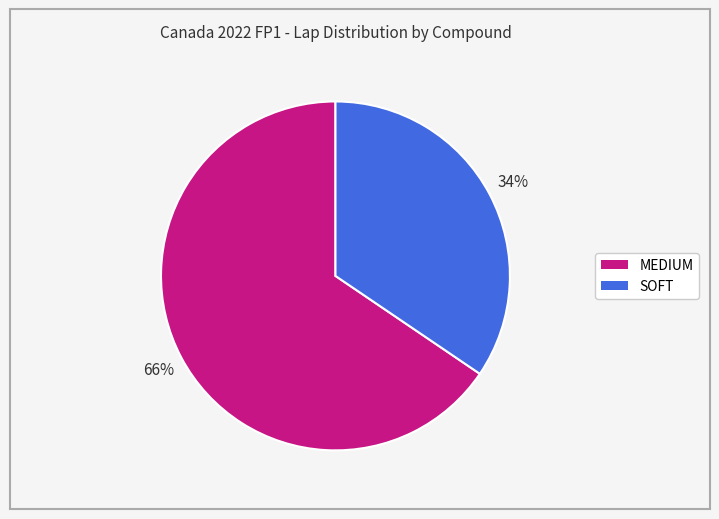

How many segments does this pie chart have?

2